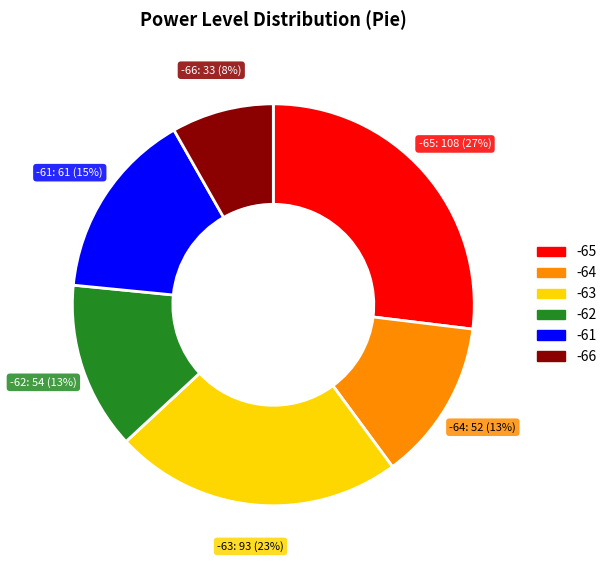

What is the ratio of the value at -63 to the value at -65?

0.9